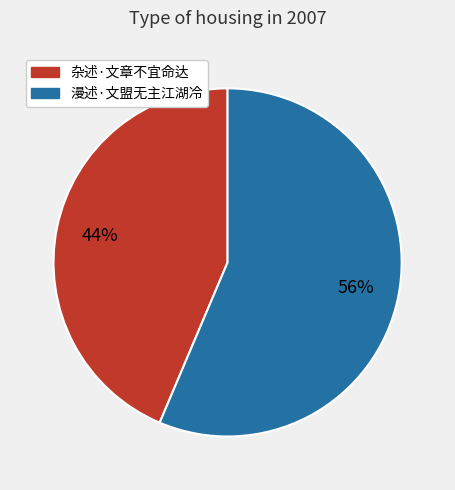

Which category accounts for the majority?

漫述·文盟无主江湖冷